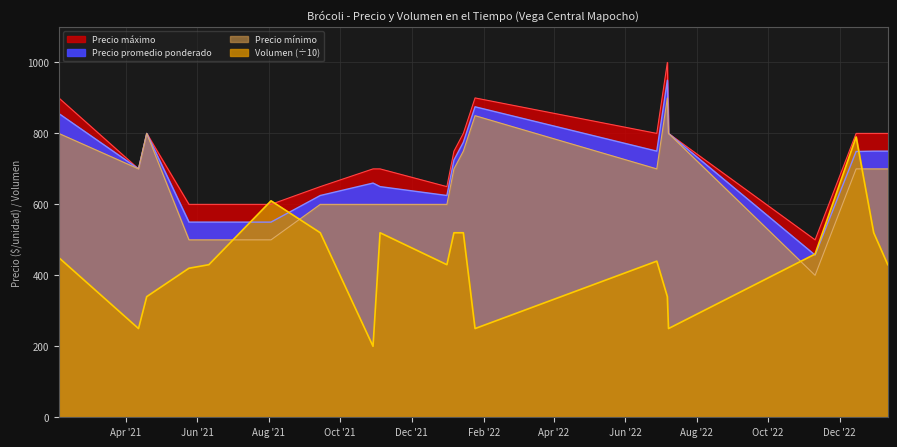

At which category does the chart reach its minimum across all series?

2021-10-29